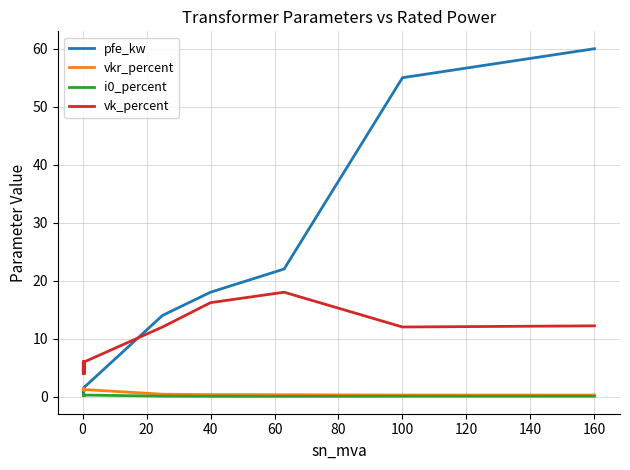

The vk_percent series shows 21.1 at 40. True or false?

False